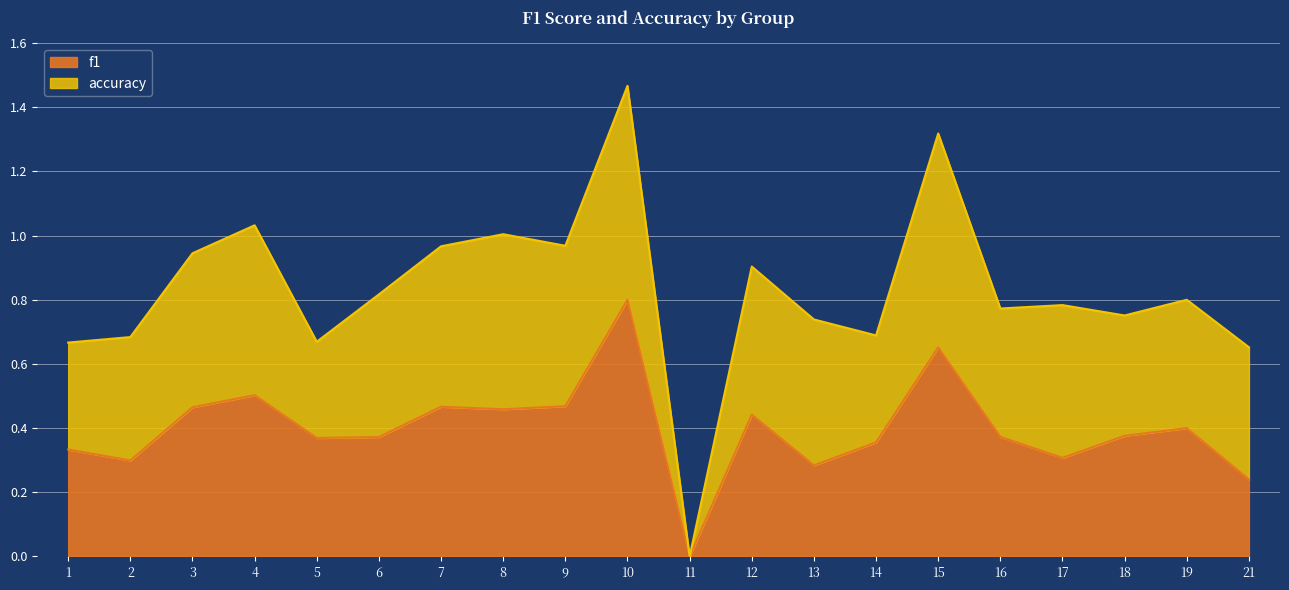

What is the total value across all series at 19?

0.8